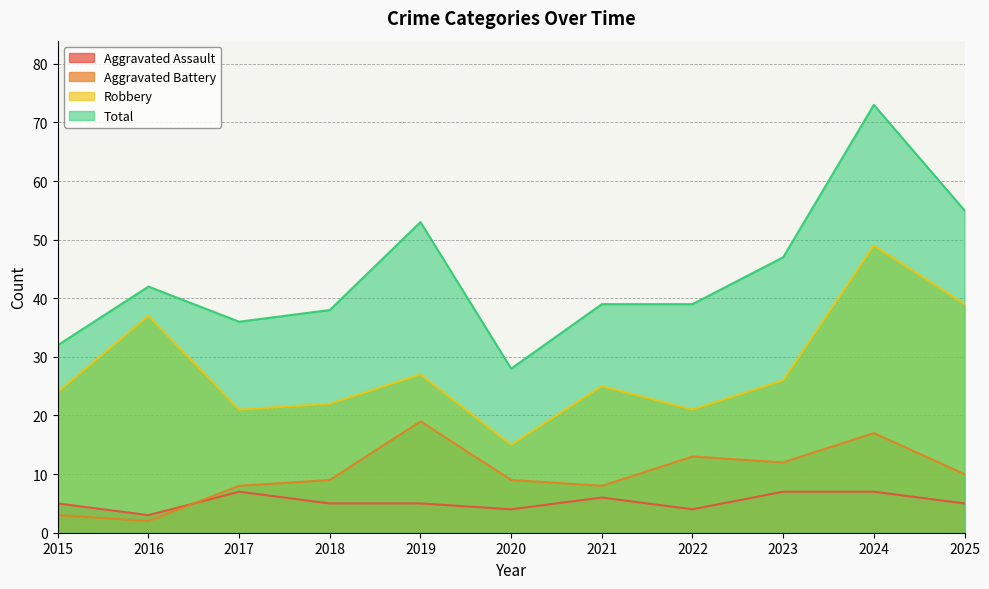

Reading left to right, what are all the values shown in this chart?

Aggravated Assault: 2015=5	2016=3	2017=7	2018=5	2019=5	2020=4	2021=6	2022=4	2023=7	2024=7	2025=5
Aggravated Battery: 2015=3	2016=2	2017=8	2018=9	2019=19	2020=9	2021=8	2022=13	2023=12	2024=17	2025=10
Robbery: 2015=24	2016=37	2017=21	2018=22	2019=27	2020=15	2021=25	2022=21	2023=26	2024=49	2025=39
Total: 2015=32	2016=42	2017=36	2018=38	2019=53	2020=28	2021=39	2022=39	2023=47	2024=73	2025=55